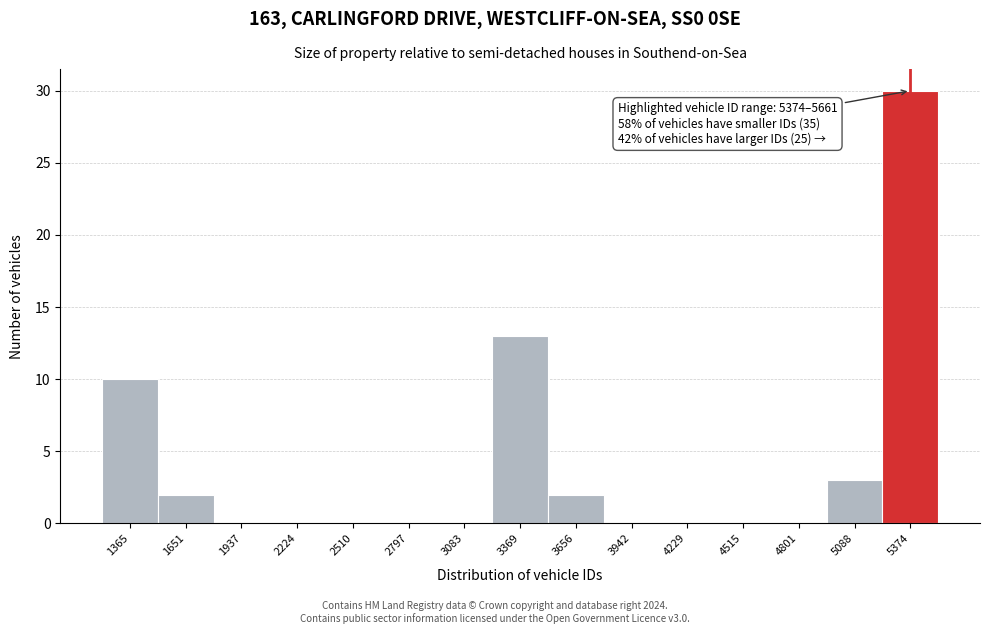

Reading right to left, extract all data points from this chart.

5374=30	5088=3	4801=0	4515=0	4229=0	3942=0	3656=2	3369=13	3083=0	2797=0	2510=0	2224=0	1937=0	1651=2	1365=10